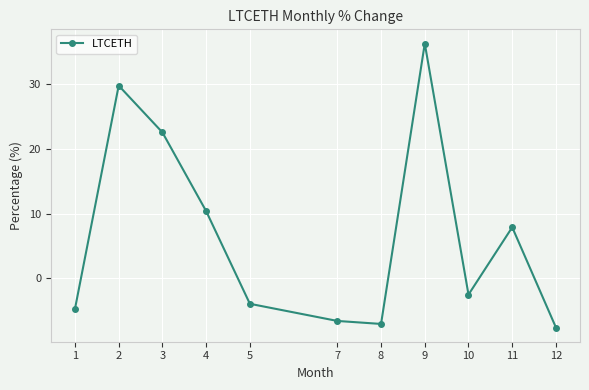

Is it true that the value at 3 is 11.0?

False